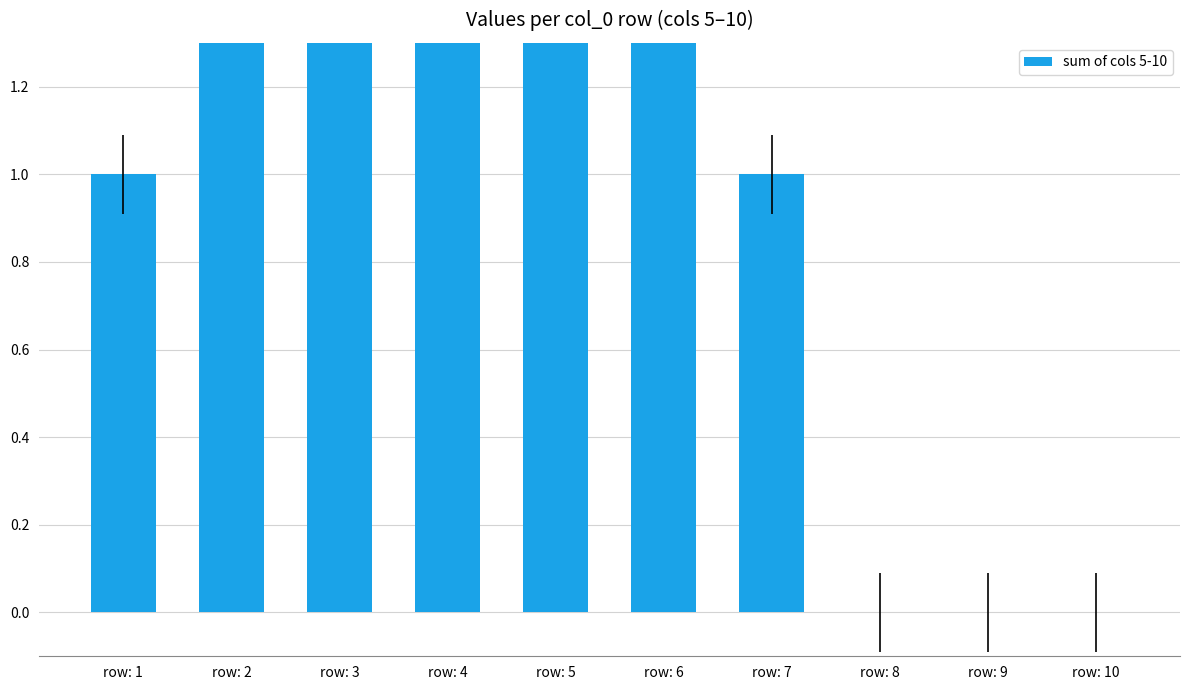

The value at row: 6 is 2. True or false?

True